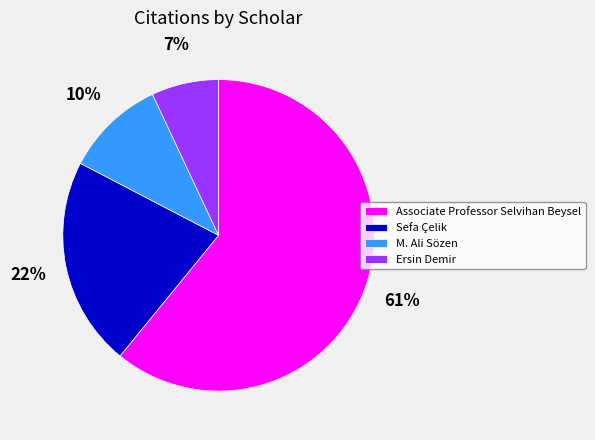

Count the number of slices in the pie.

4